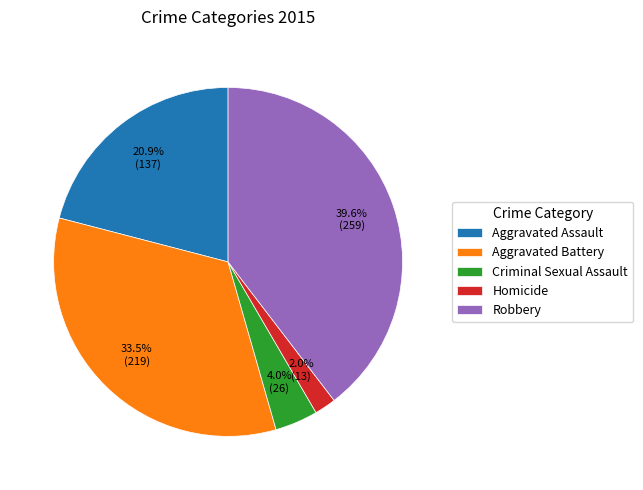

Is there any slice that represents more than half of the pie?

No